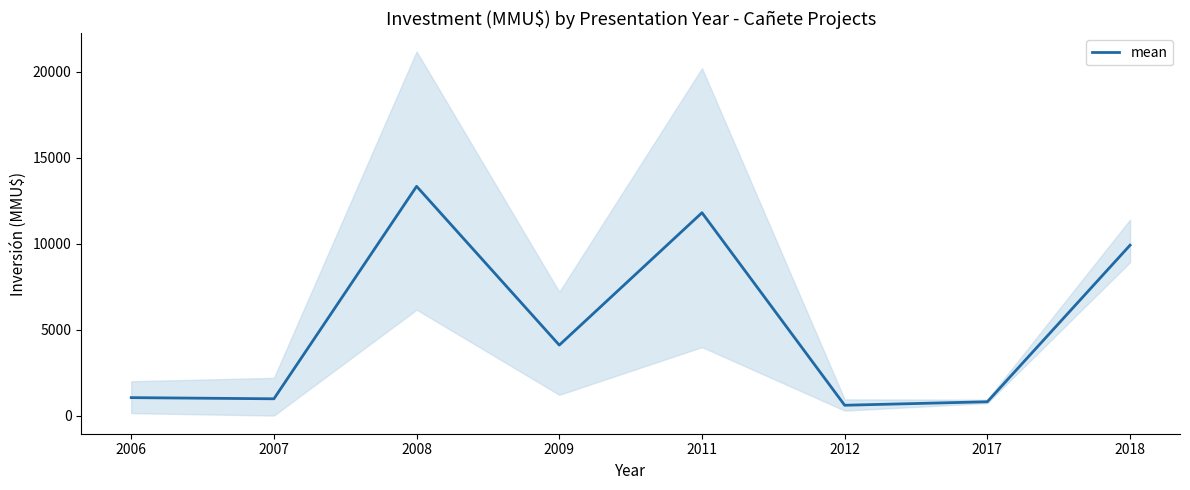

Approximately how many times larger is the value at 2011 compared to 2018?

1.2